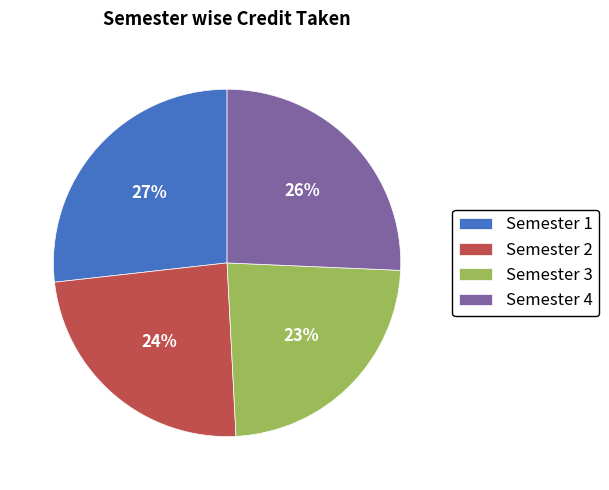

To the nearest percent, what portion does Semester 2 represent?

24%